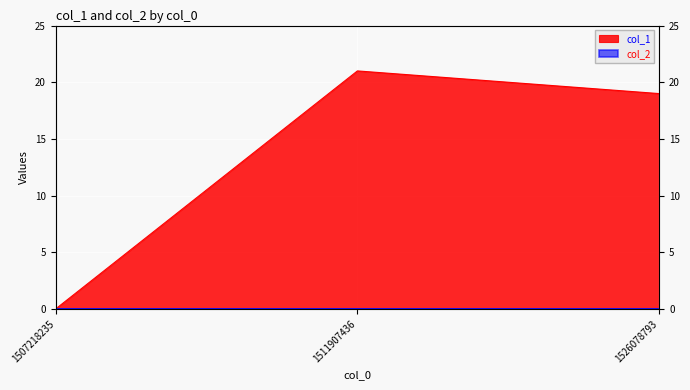

How many values are above zero?

2